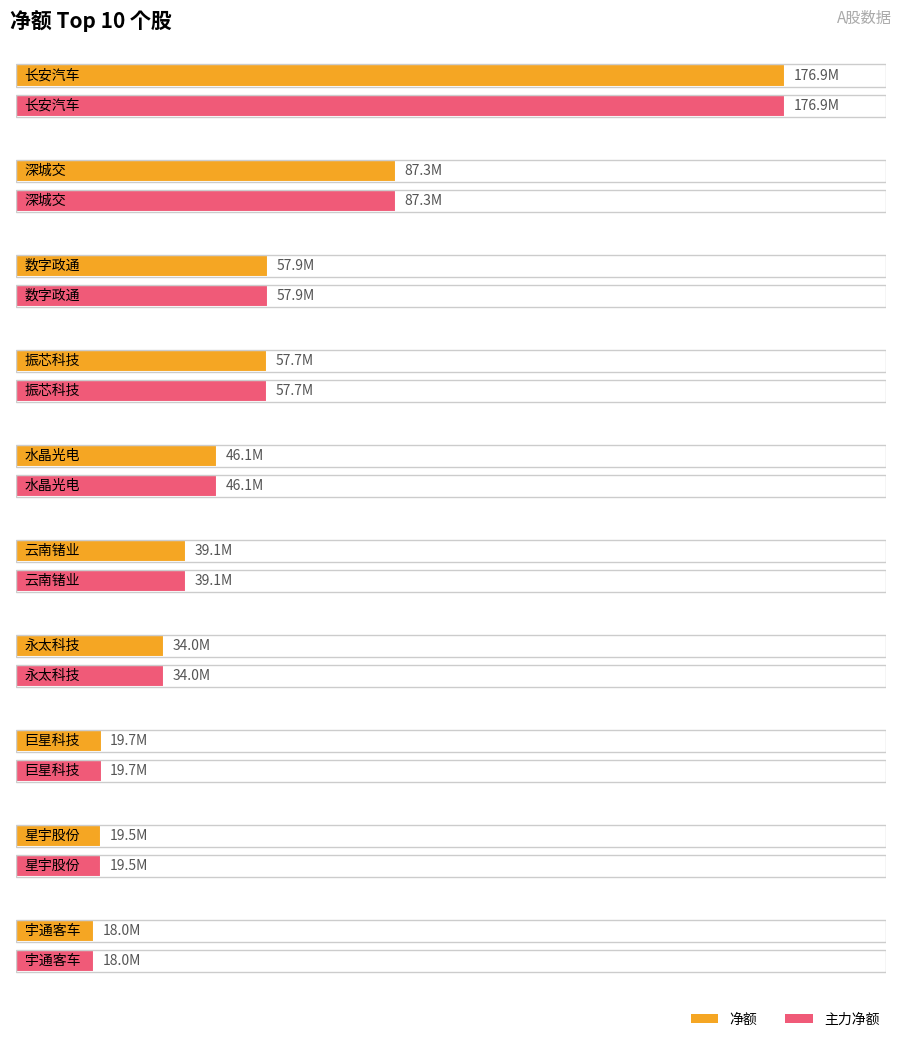

What is the total value across all series at 长安汽车?

353761512